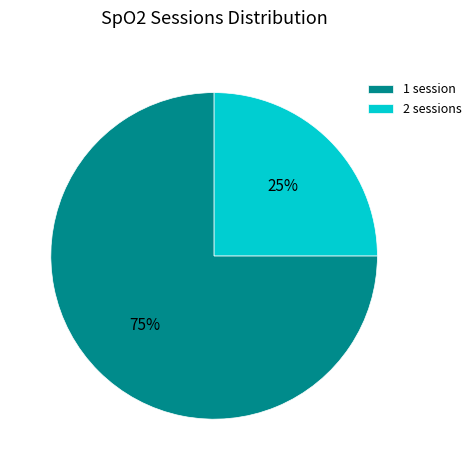

How many segments does this pie chart have?

2